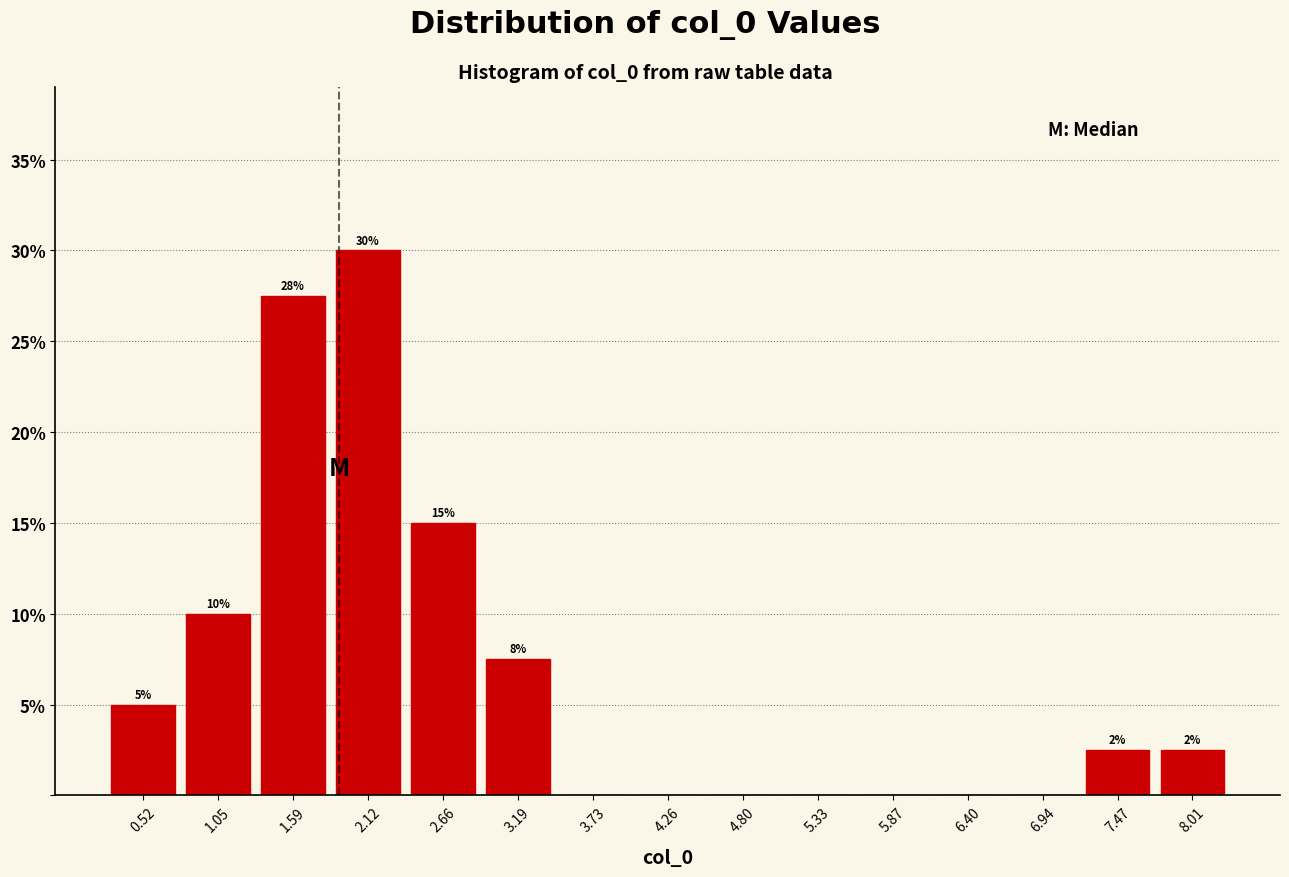

Which range on the x-axis has the tallest bar?

1.9 to 2.4